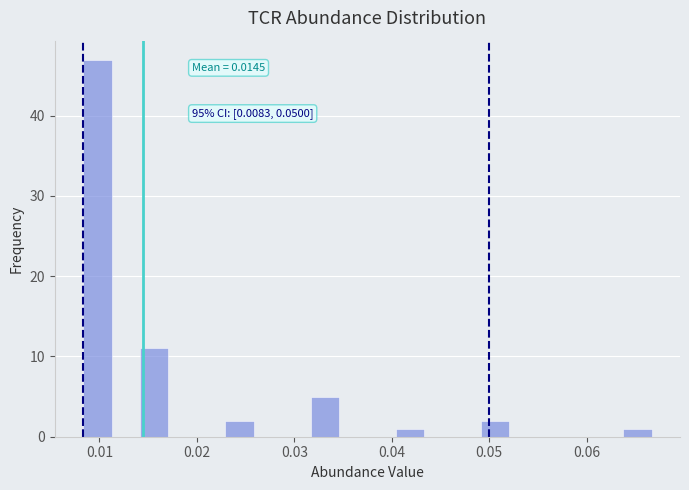

Read against the x-axis, roughly where is the centre of the tallest bar?

0.010